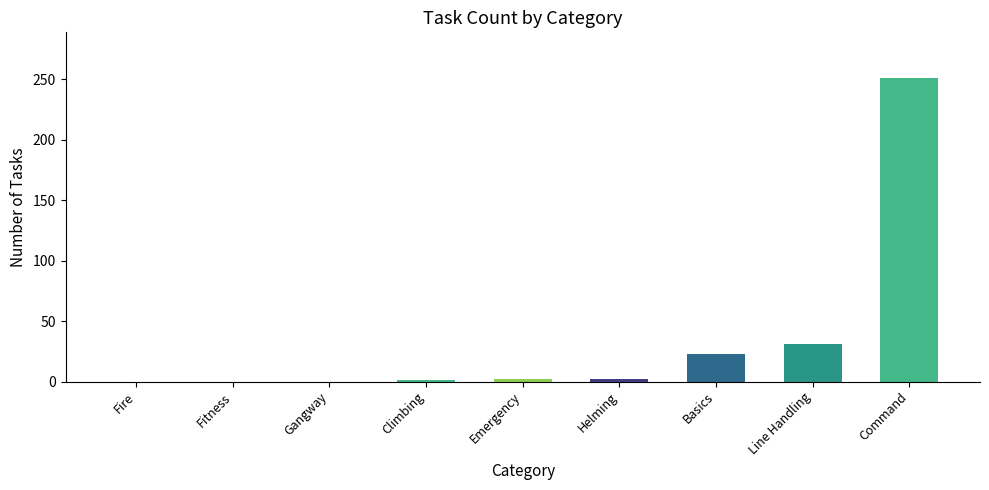

What is the greatest value displayed?

251